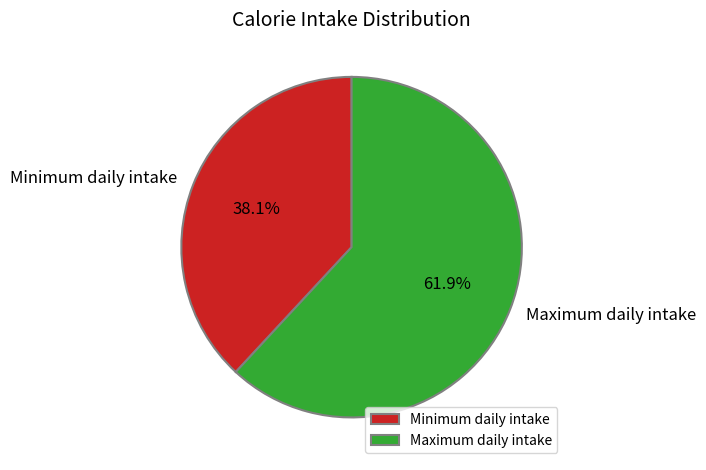

How many slices are in this pie chart?

2